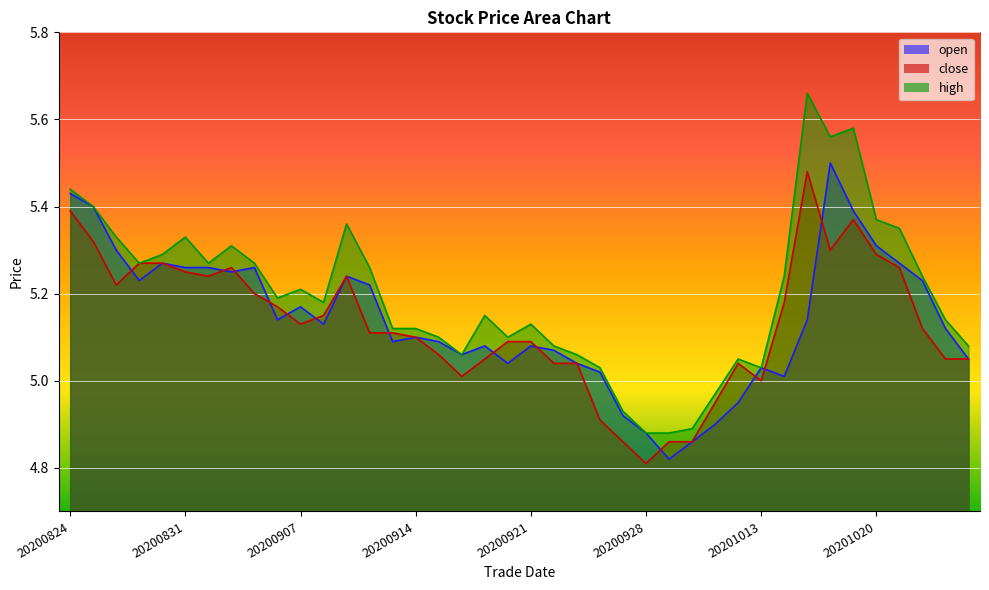

How many lines are shown in the chart?

3